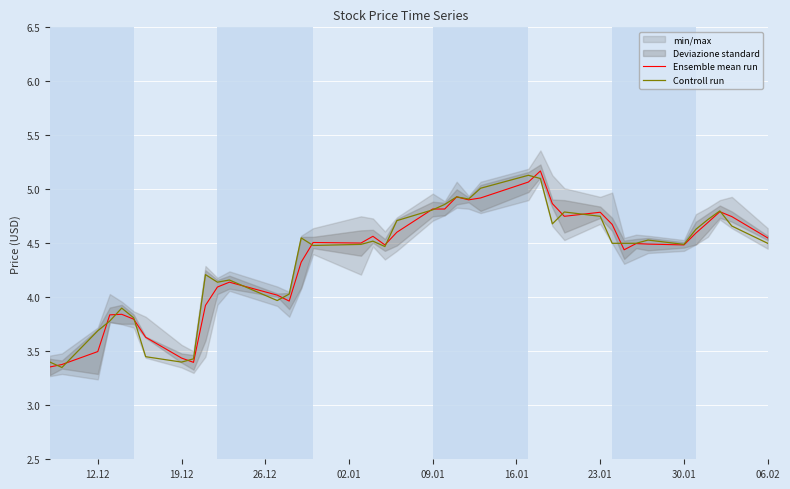

In Controll run, how many points are higher than both neighbors (excluding endpoints)?

10